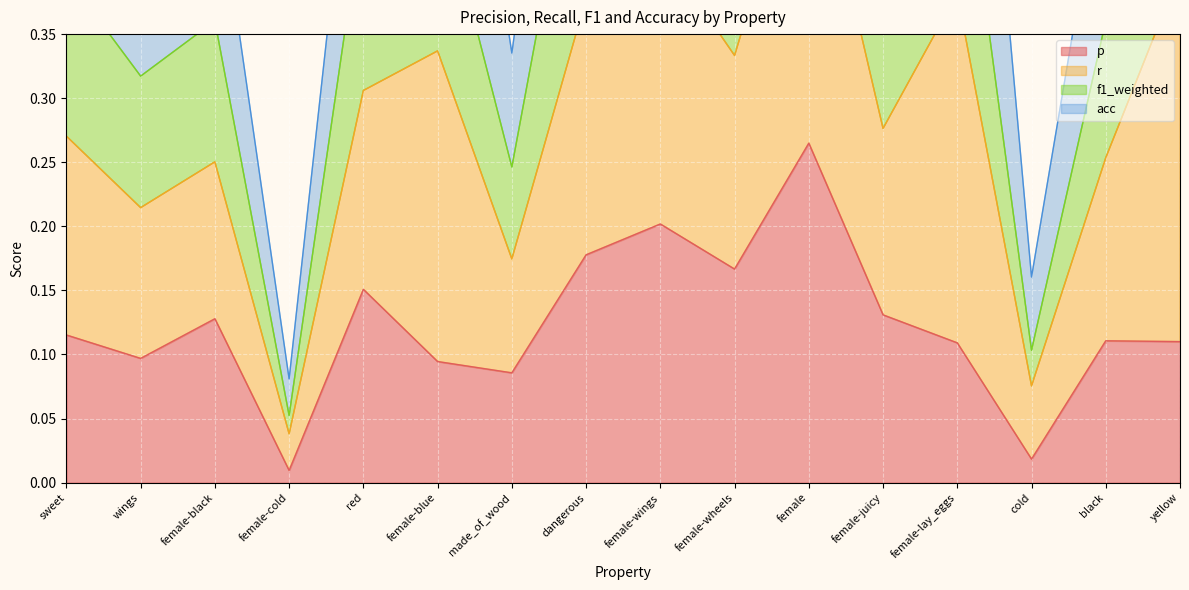

How many interior local valleys does the p series have?

5